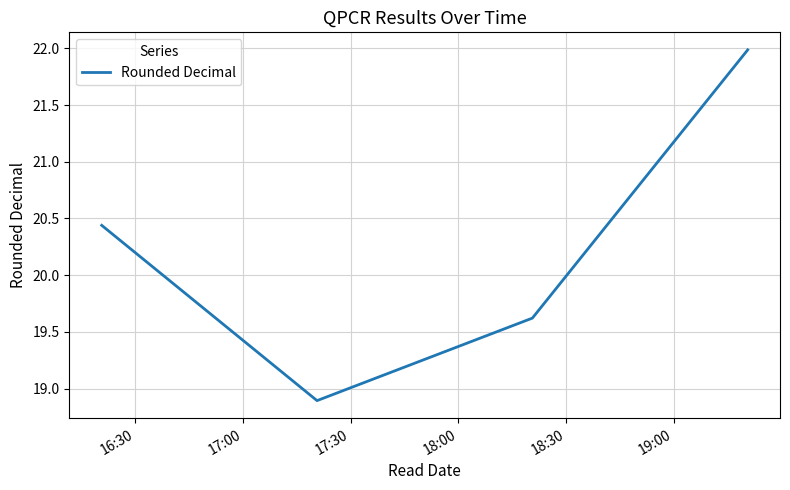

How many interior local valleys (lower than both neighbors) does the data have?

1